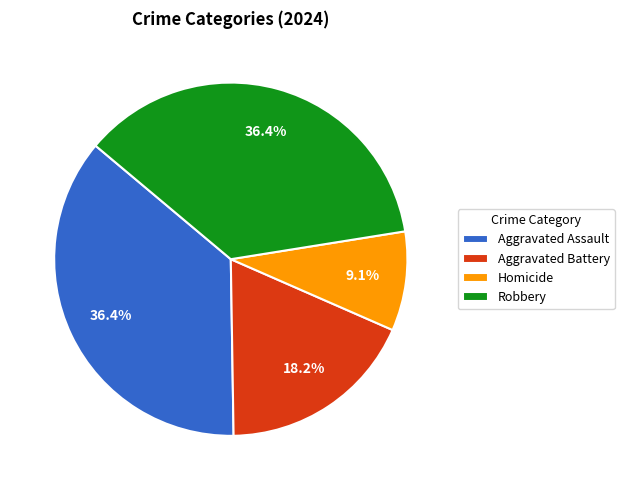

To the nearest percent, what portion does Homicide represent?

9%